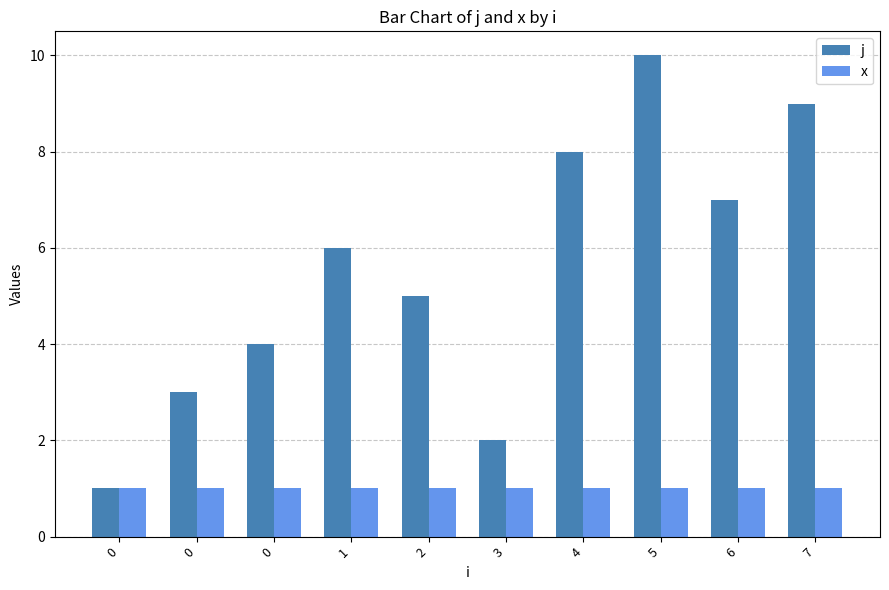

Where is j nearest to the value 5?

2